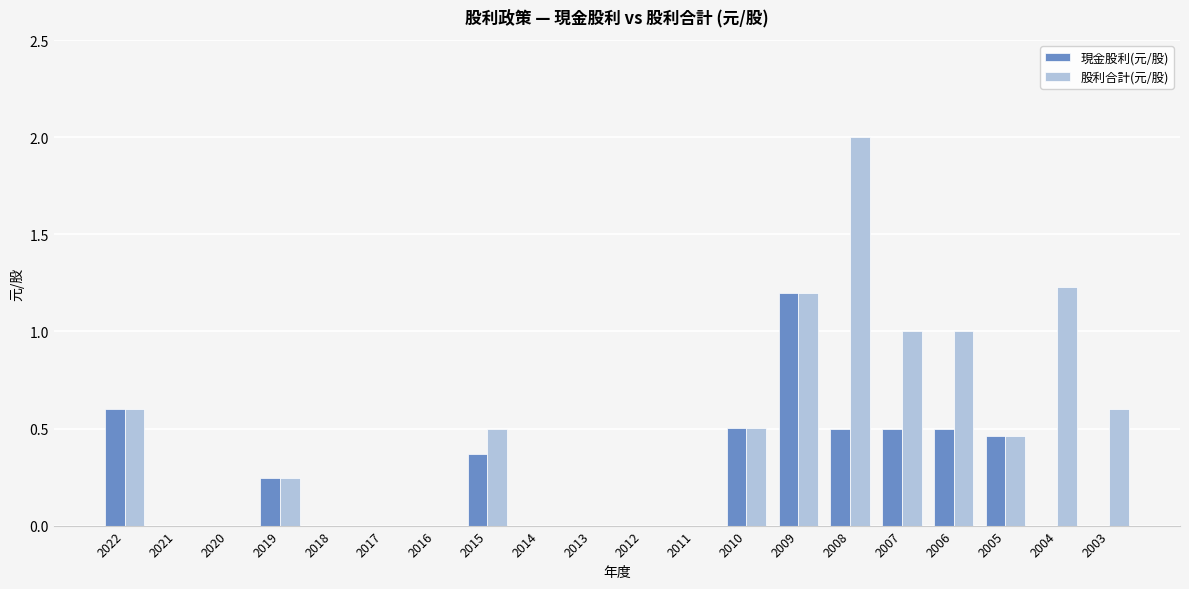

What is the greatest value displayed?

2.0